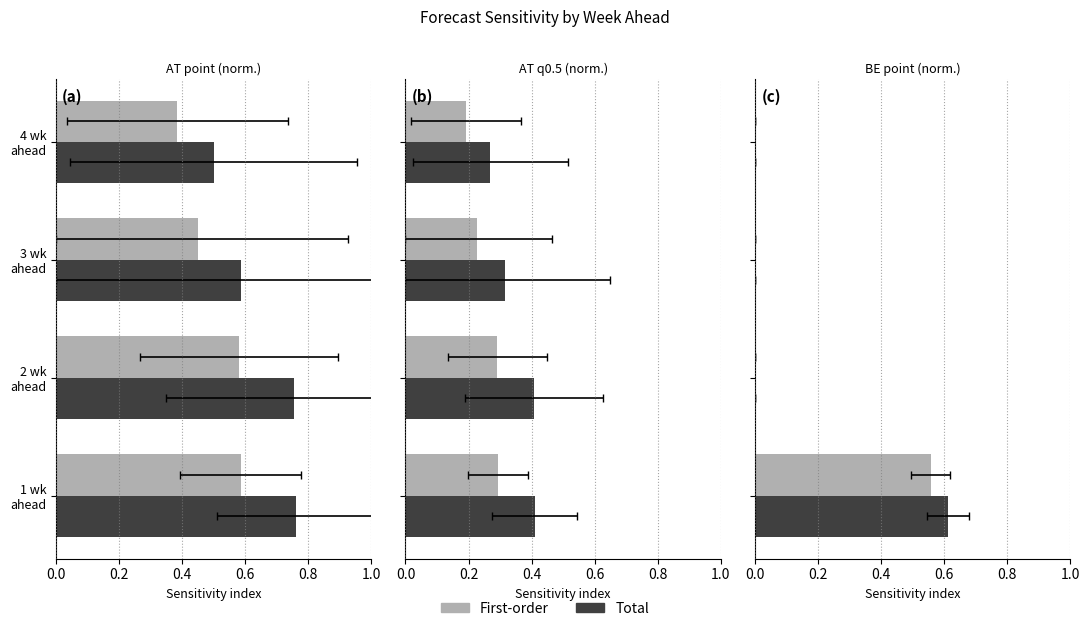

What is the average value of the First-order series?

0.1